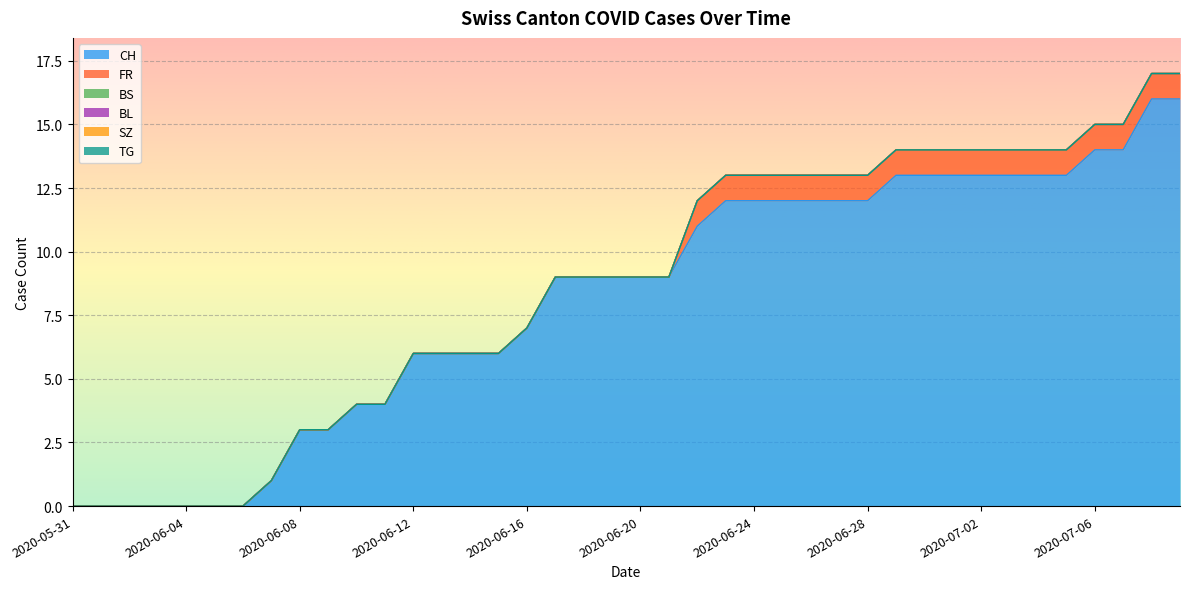

Between 2020-06-11 and 2020-06-24, which series saw the biggest shift?

CH